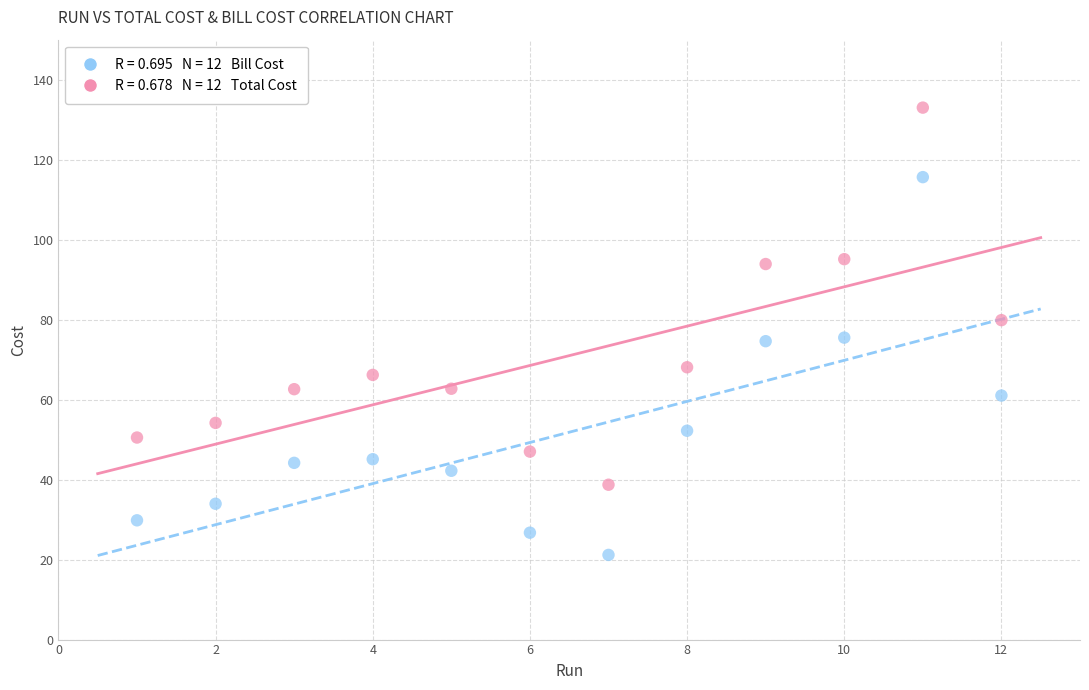

Across all data points, what is the range of Y values (max minus min)?

111.8